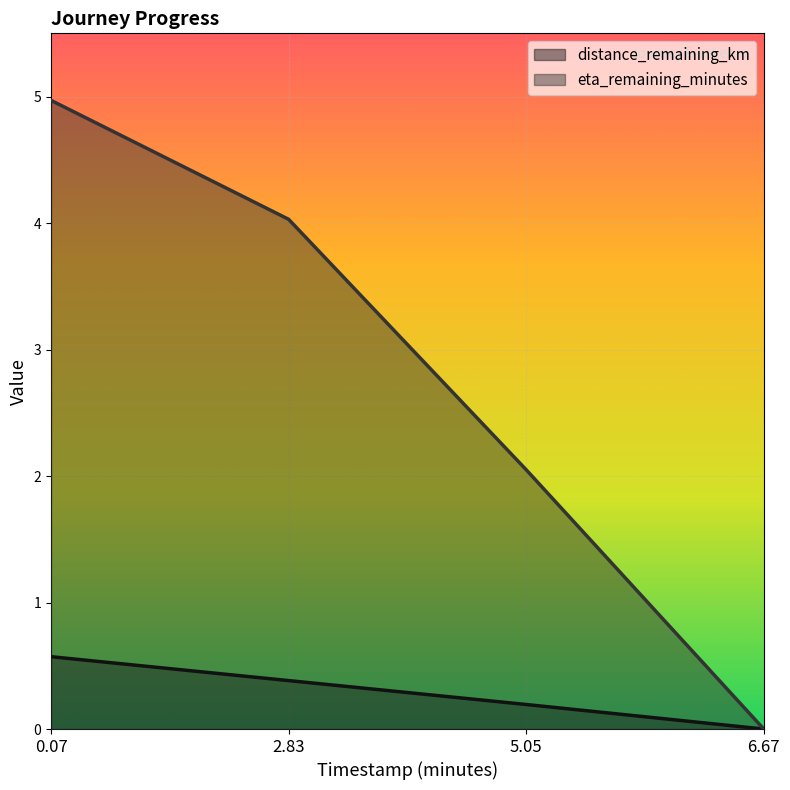

Which label corresponds to the largest value in the chart?

0.07